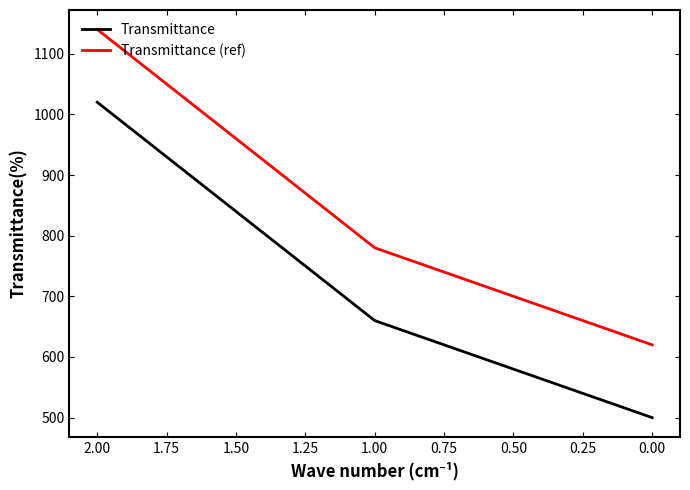

What is the average value of the Transmittance (ref) series?

847